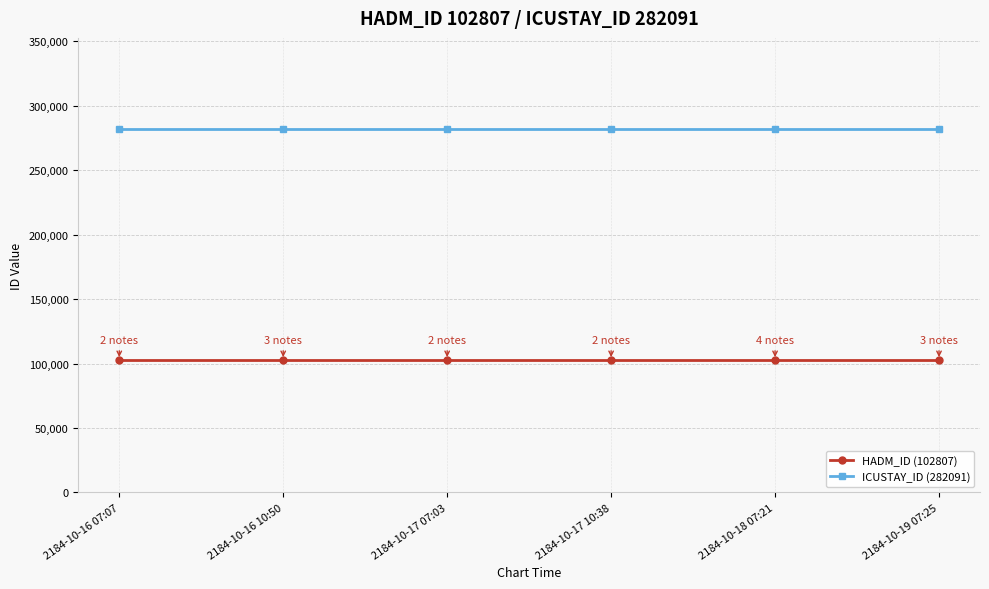

True or false: HADM_ID (102807) and ICUSTAY_ID (282091) intersect in this chart.

False